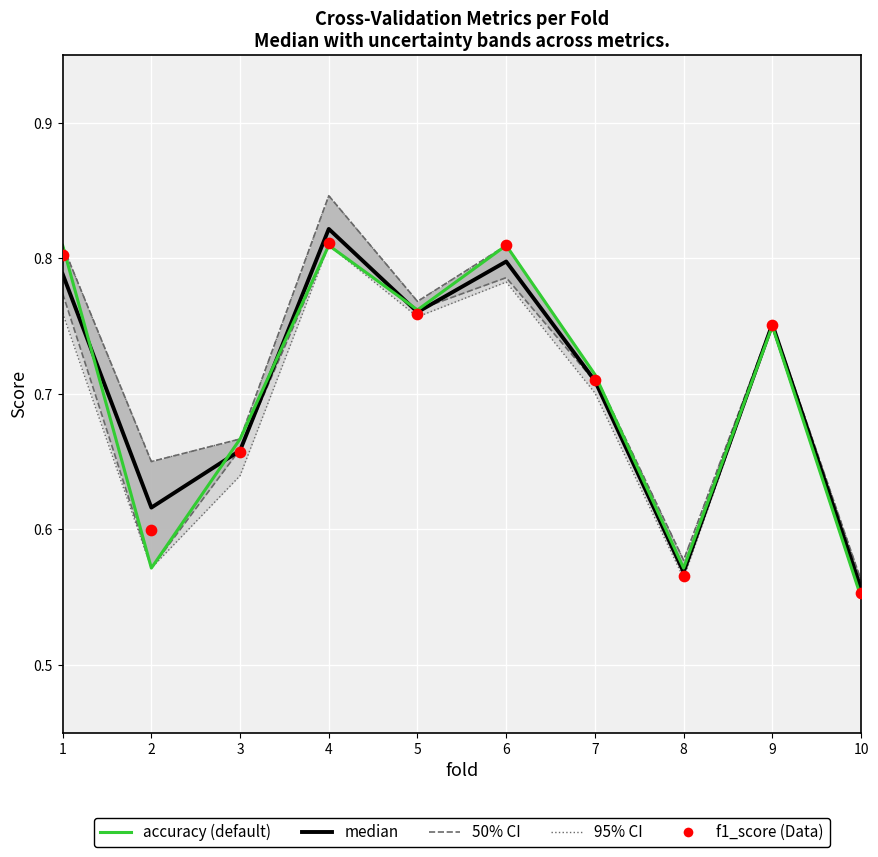

What is the total value across all series at 6?

2.4